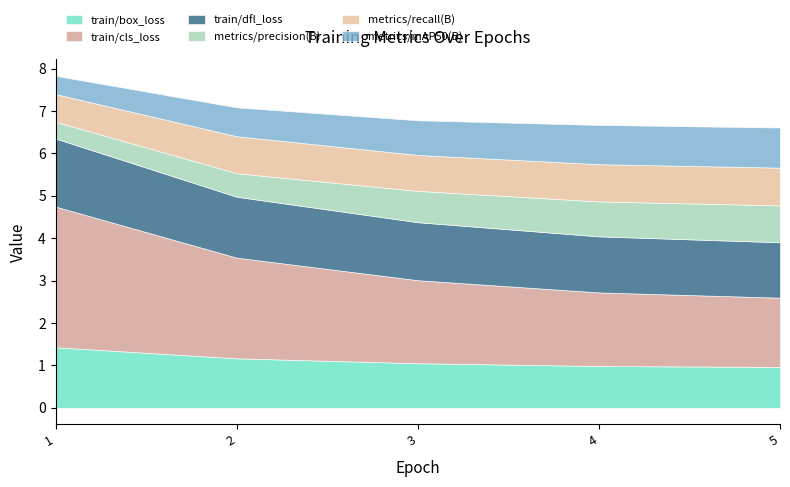

Which series has the largest total across all categories?

train/cls_loss